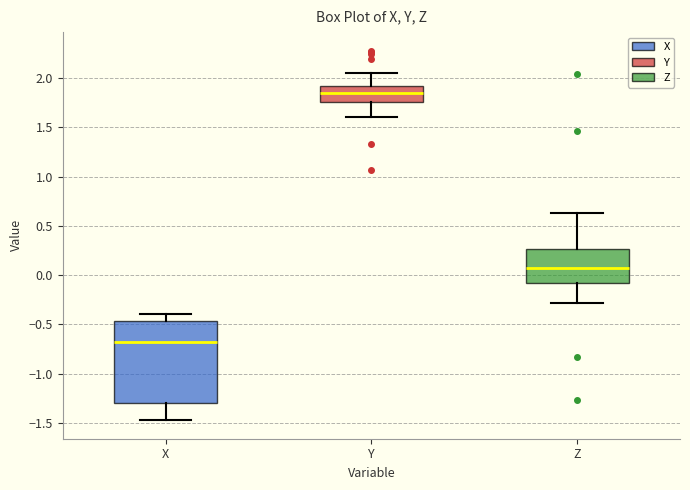

Which box has the highest median line?

Y